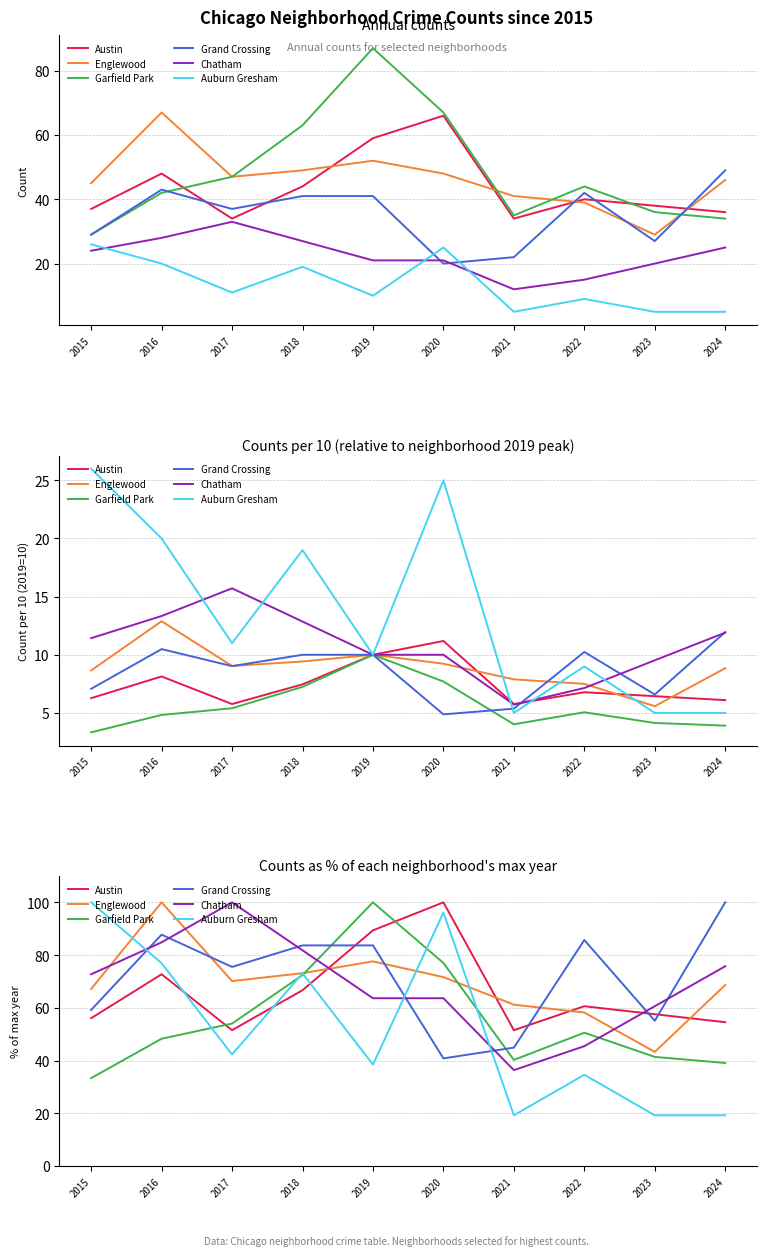

Which series has the largest total across all categories?

Grand Crossing